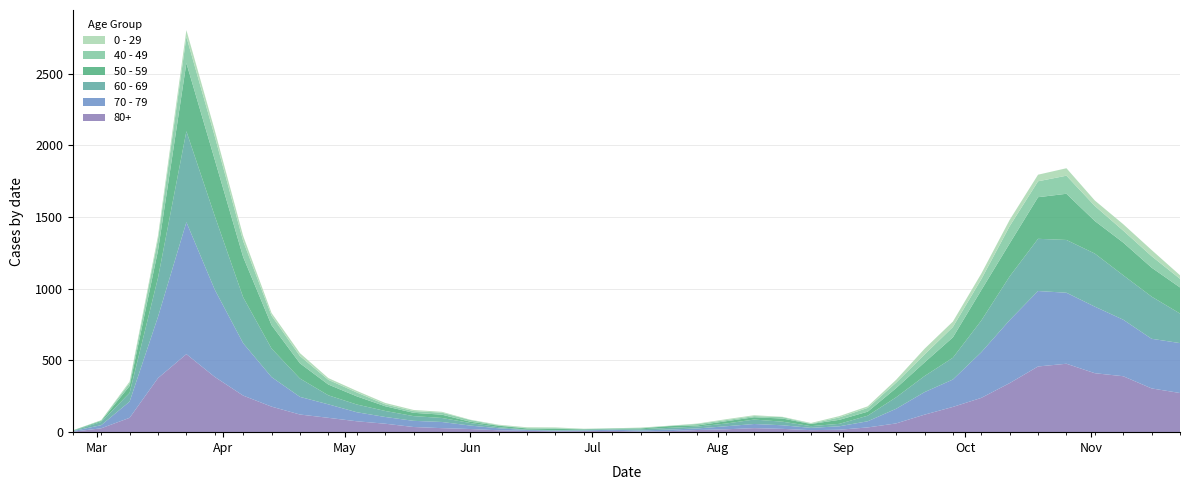

Reading left to right, list all the values displayed in this chart.

80+: 3	27	100	377	544	385	255	178	123	100	76	59	36	28	22	13	9	6	7	9	5	7	15	20	28	23	14	17	33	61	122	176	239	342	458	477	411	390	305	273
70 - 79: 4	22	113	427	920	608	365	206	123	94	63	47	43	43	24	14	6	5	5	8	7	11	11	21	29	25	16	24	43	102	157	191	318	439	526	495	464	394	346	348
60 - 69: 2	22	61	272	634	514	320	199	128	63	54	42	33	28	18	8	3	3	6	3	8	12	13	19	31	25	12	17	39	80	112	152	221	305	364	368	370	310	294	206
50 - 59: 3	7	48	190	475	392	281	163	106	75	57	33	23	23	9	10	8	9	3	5	6	12	8	16	16	22	15	28	28	64	95	142	212	230	290	322	227	228	202	182
40 - 49: 0	5	21	79	183	163	111	66	51	33	27	13	12	14	12	3	2	5	1	1	4	2	10	8	8	10	2	17	26	38	55	72	76	120	111	126	105	83	80	60
0 - 29: 1	0	10	25	47	42	36	19	20	12	11	10	8	6	2	4	6	5	2	1	2	1	3	6	6	2	5	9	11	20	40	38	39	44	46	52	38	45	43	25